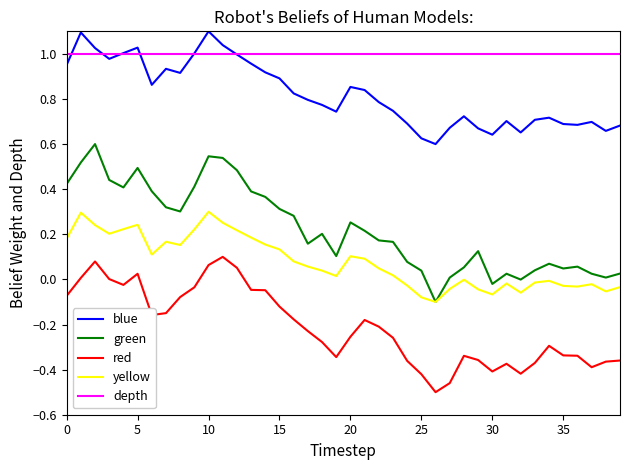

What is the maximum value for blue?

1.1